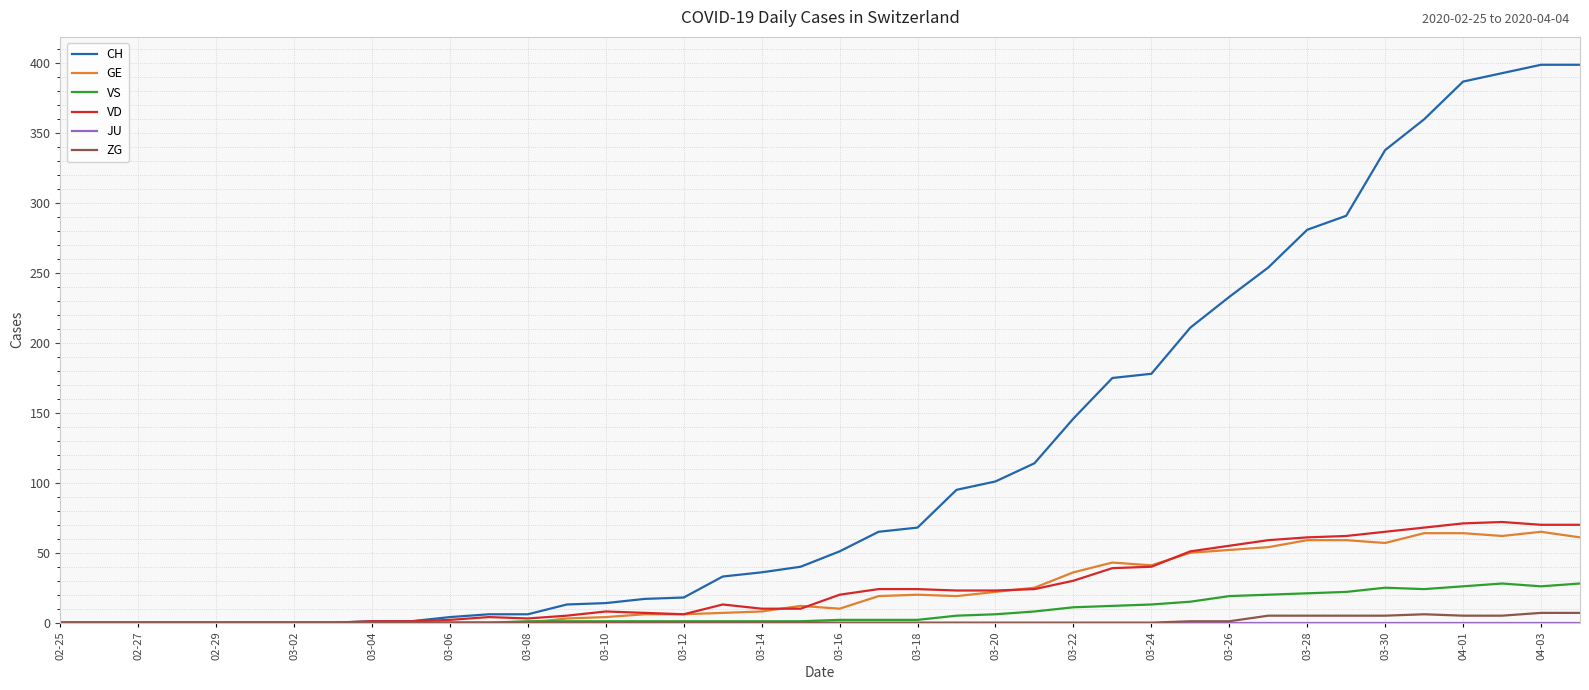

Which series has the widest spread of values?

CH